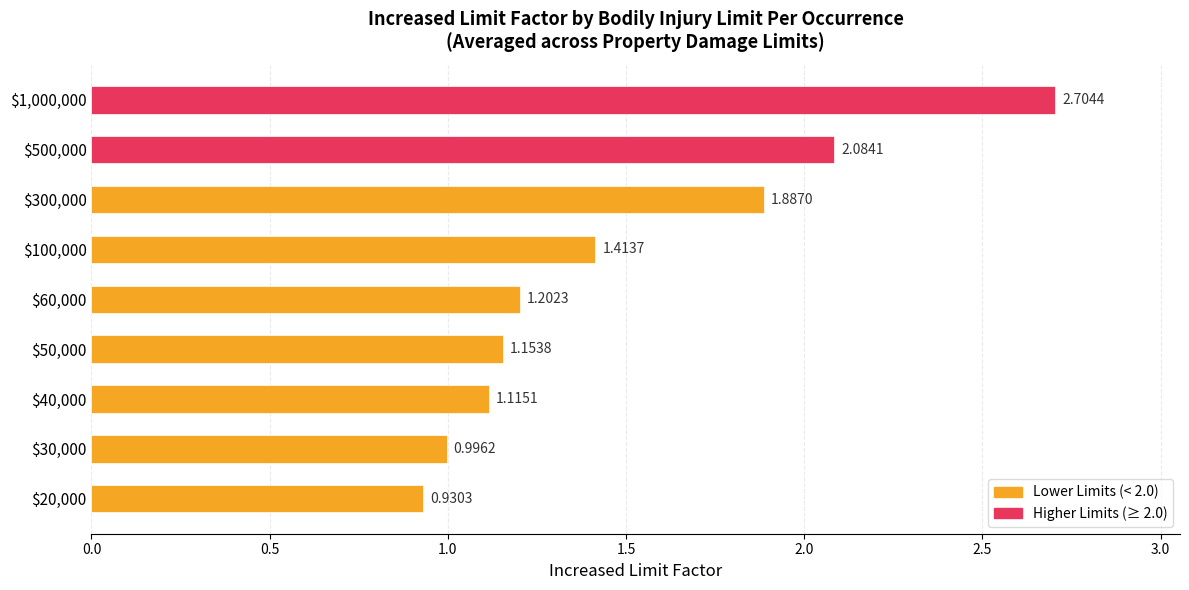

List the labels in order of value, largest first.

$1,000,000, $500,000, $300,000, $100,000, $60,000, $50,000, $40,000, $30,000, $20,000